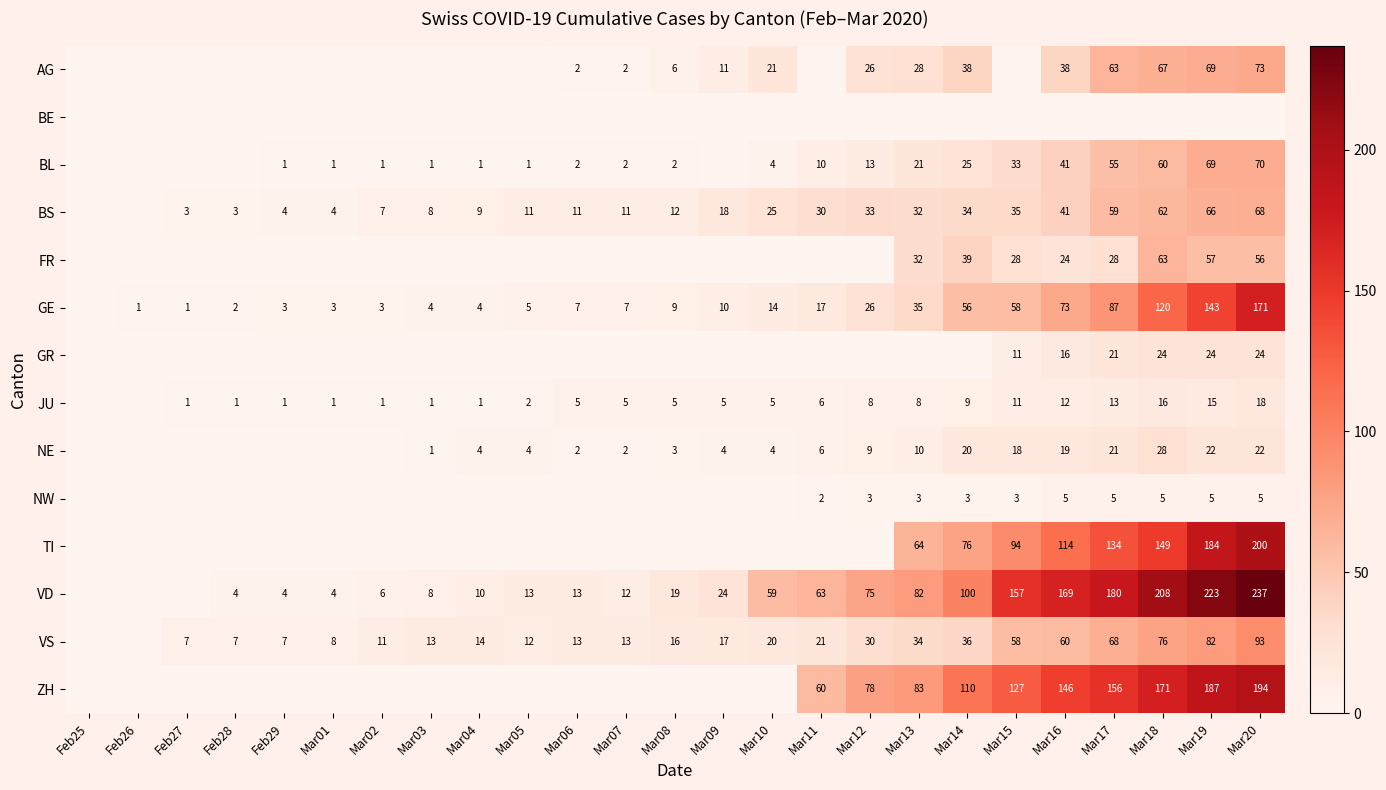

What is the spread (max minus min) of values at Mar17?

180